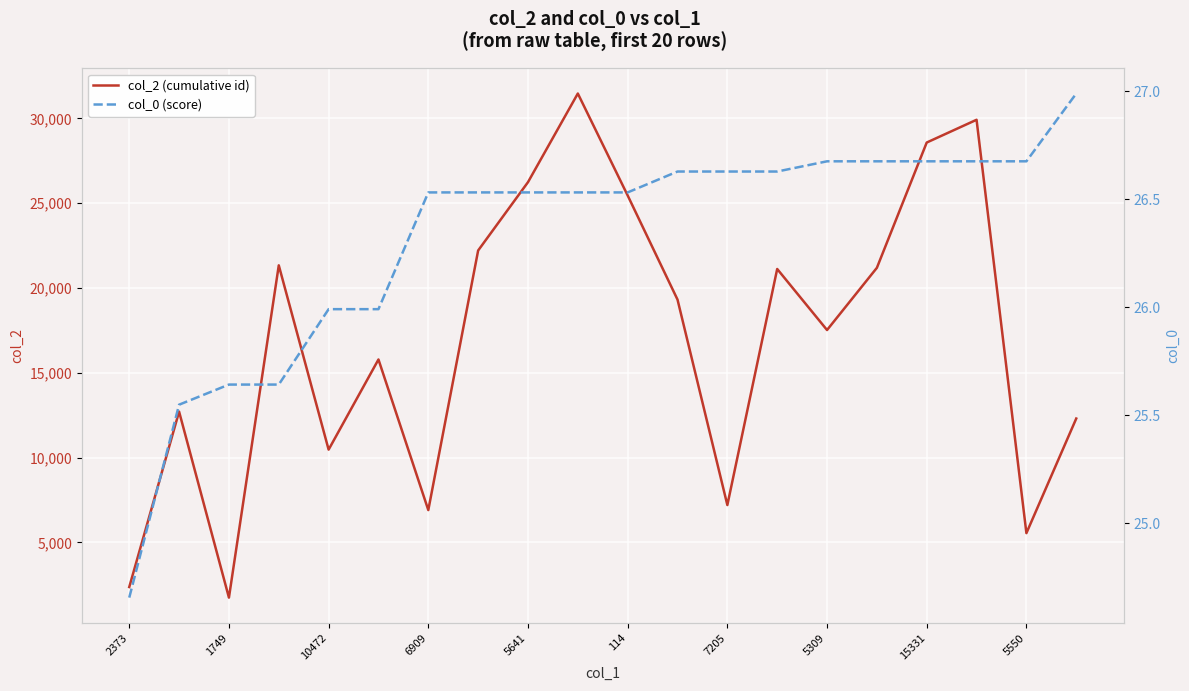

How many interior local valleys does the col_2 (cumulative id) series have?

6